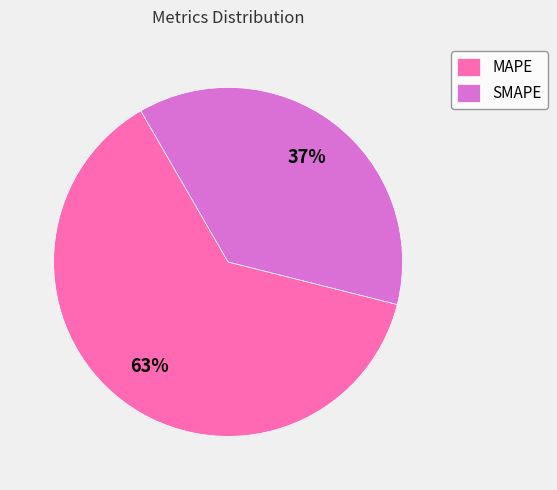

To the nearest percent, what is the average slice percentage?

50%